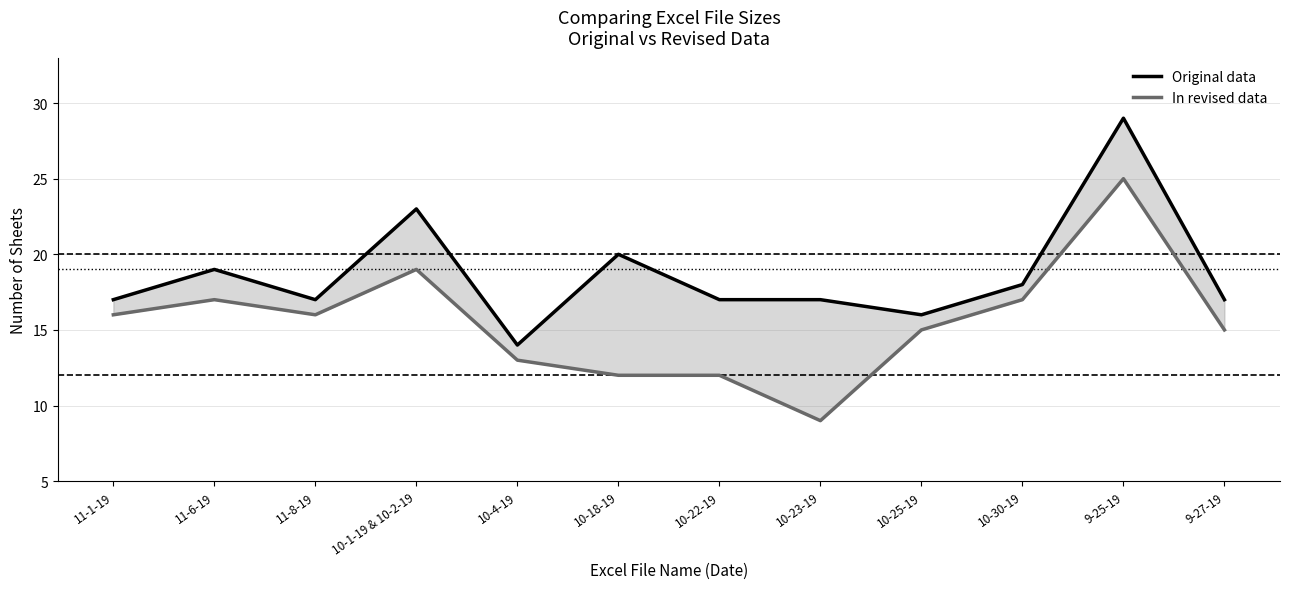

Is it true that Original data equals 9 at 10-4-19?

False